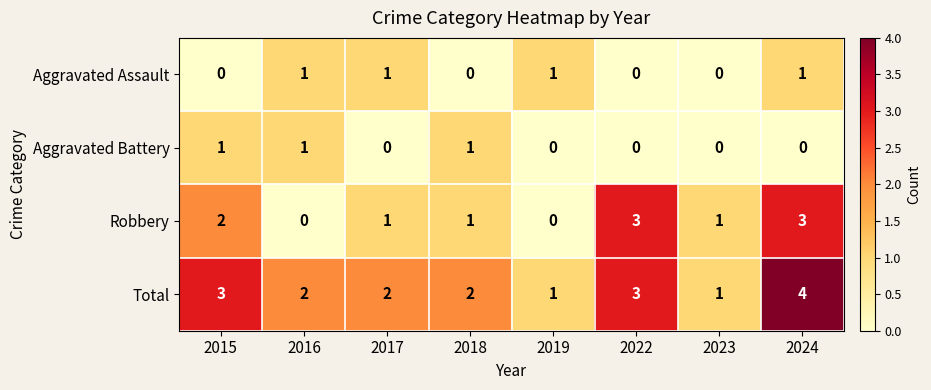

What is the difference between the highest and lowest values at 2022?

3